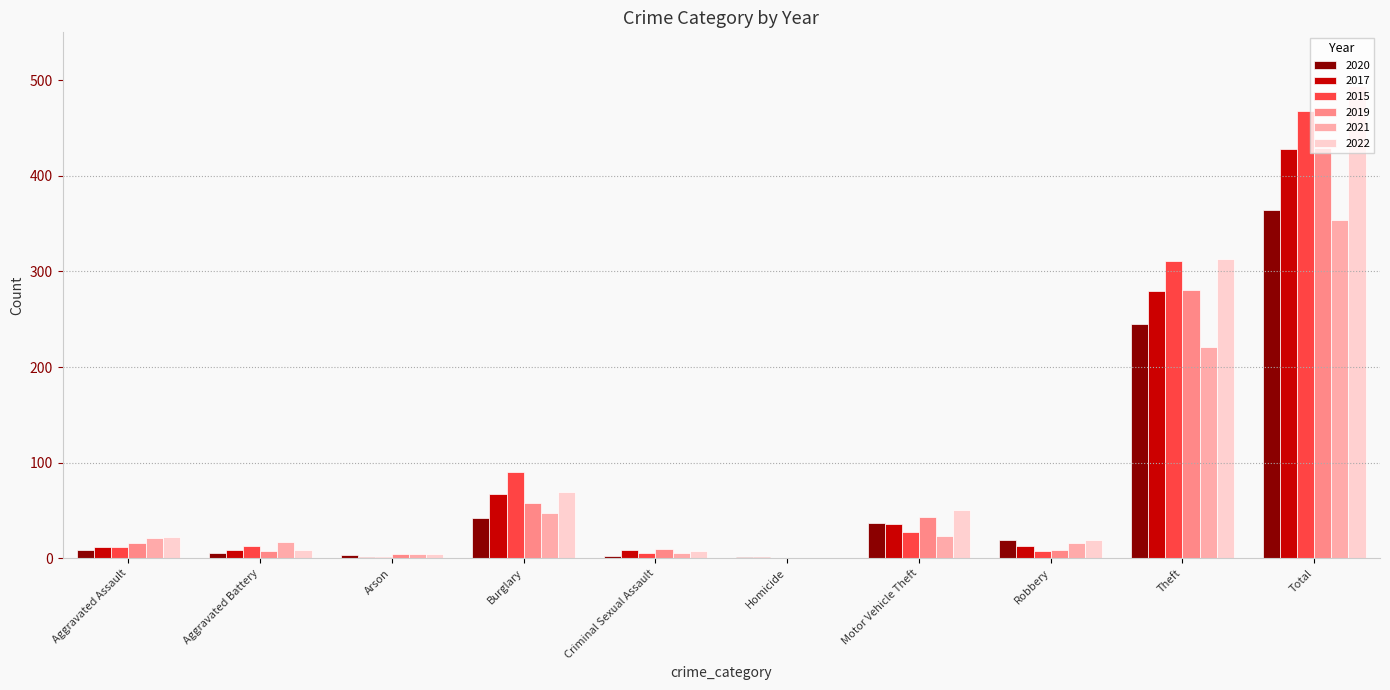

At which category is the sum across all series the highest?

Total